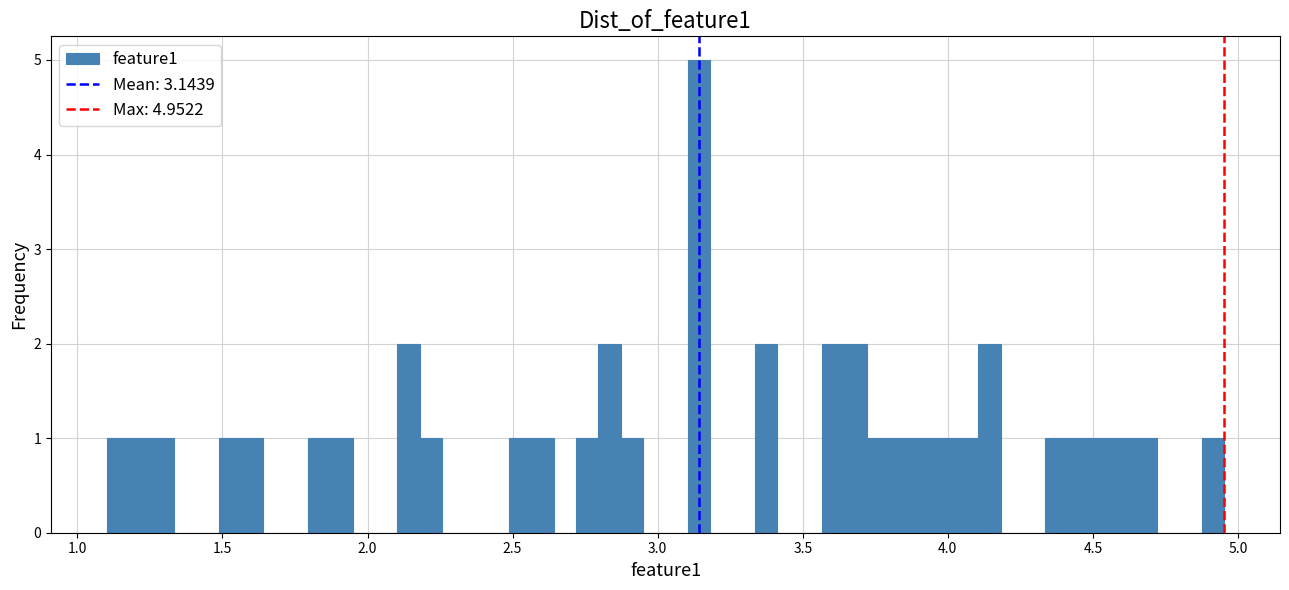

Around what value on the x-axis is the tallest bar? Give the approximate position of its centre, as read against the axis.

3.15